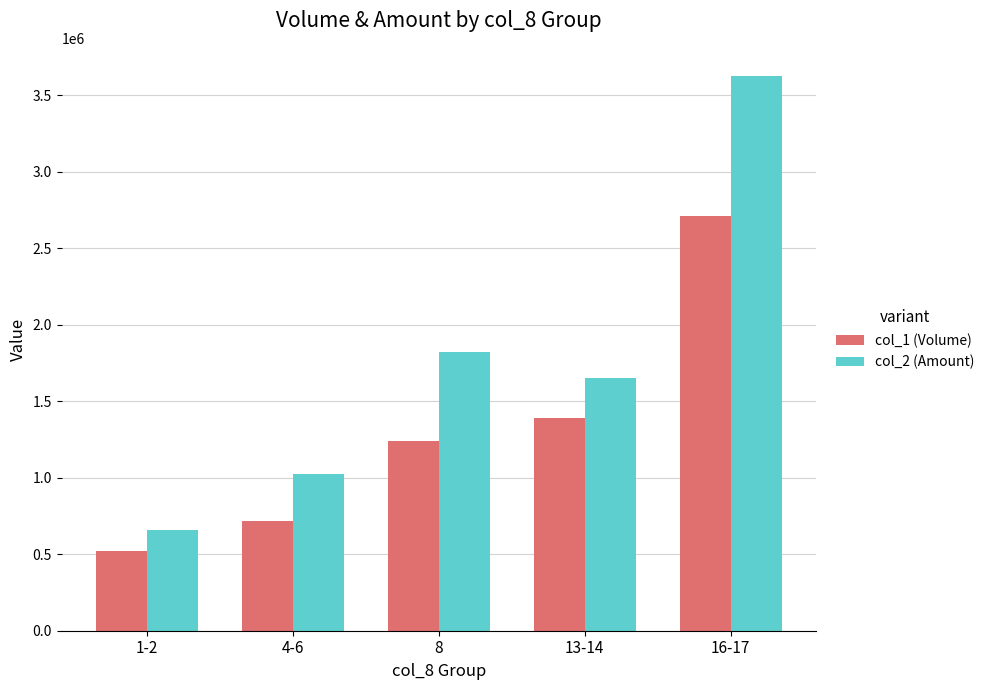

Rank the series at 16-17 from lowest to highest value.

col_1 (Volume), col_2 (Amount)